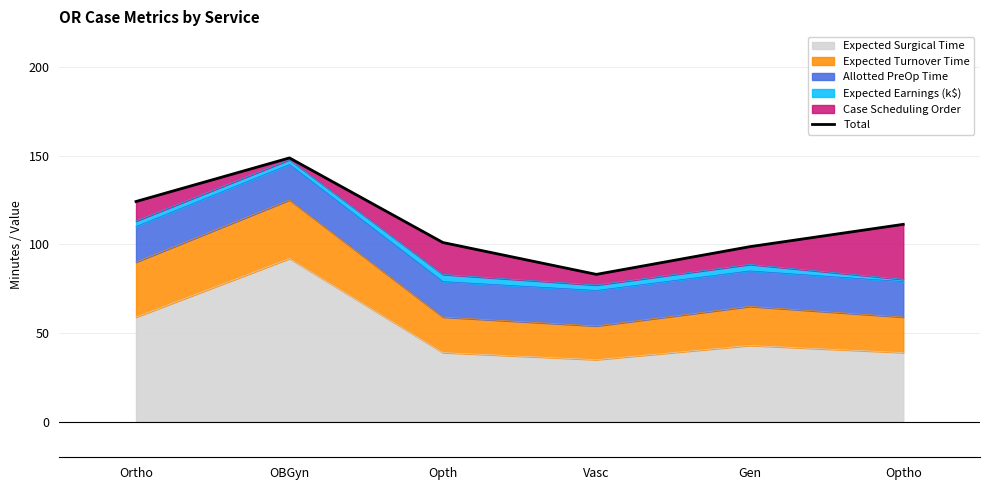

What is the minimum value shown in the chart?

83.1